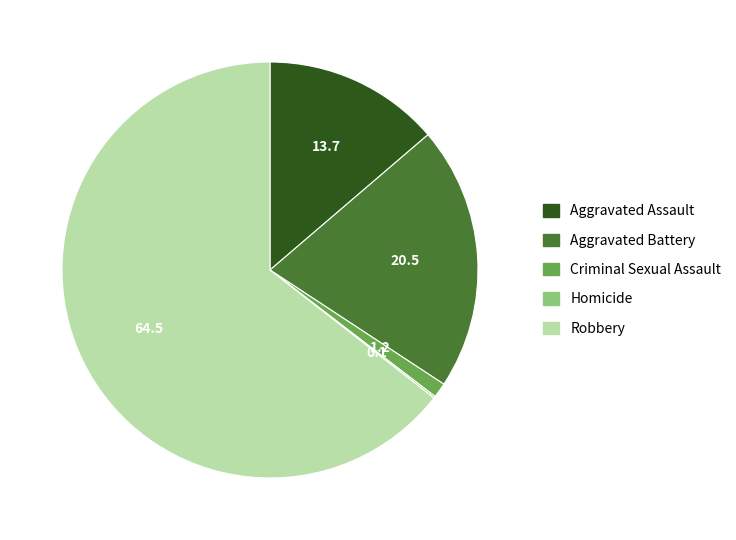

What is the ratio of the value at Robbery to the value at Aggravated Assault?

4.7